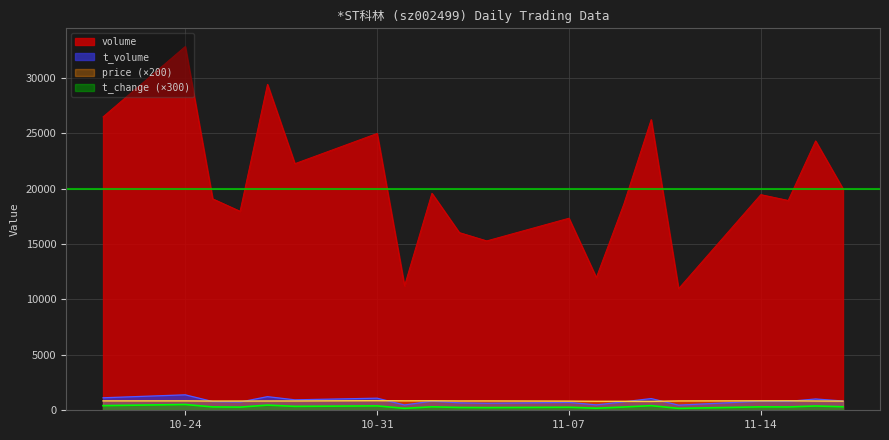

Which series changed the most between 2022-10-21 and 2022-11-08?

volume